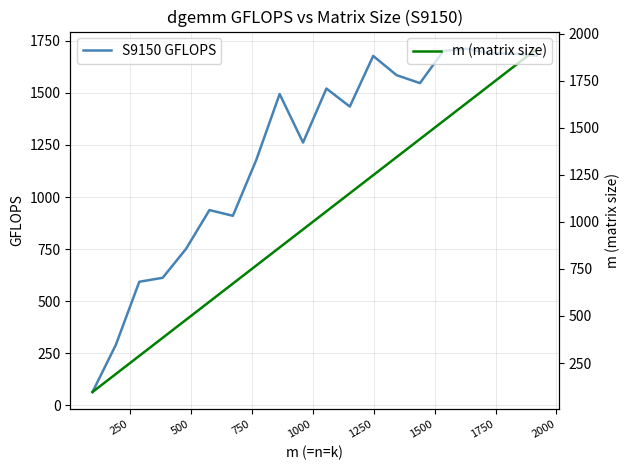

What is the difference between the maximum and minimum values in the m (matrix size) series?

1824